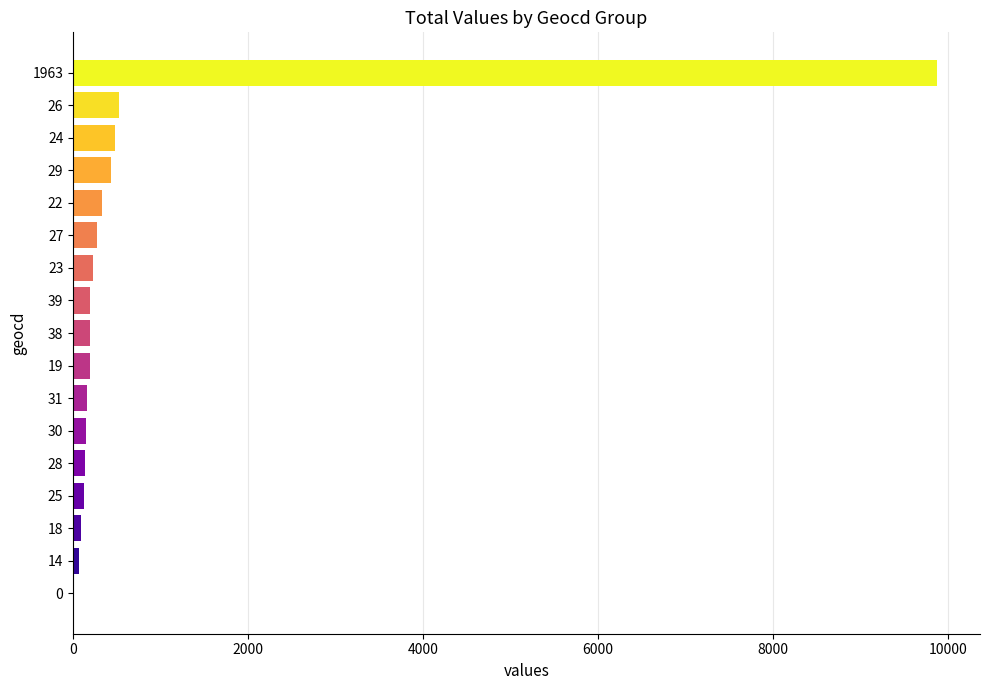

The value at 1963 is 9874. True or false?

True